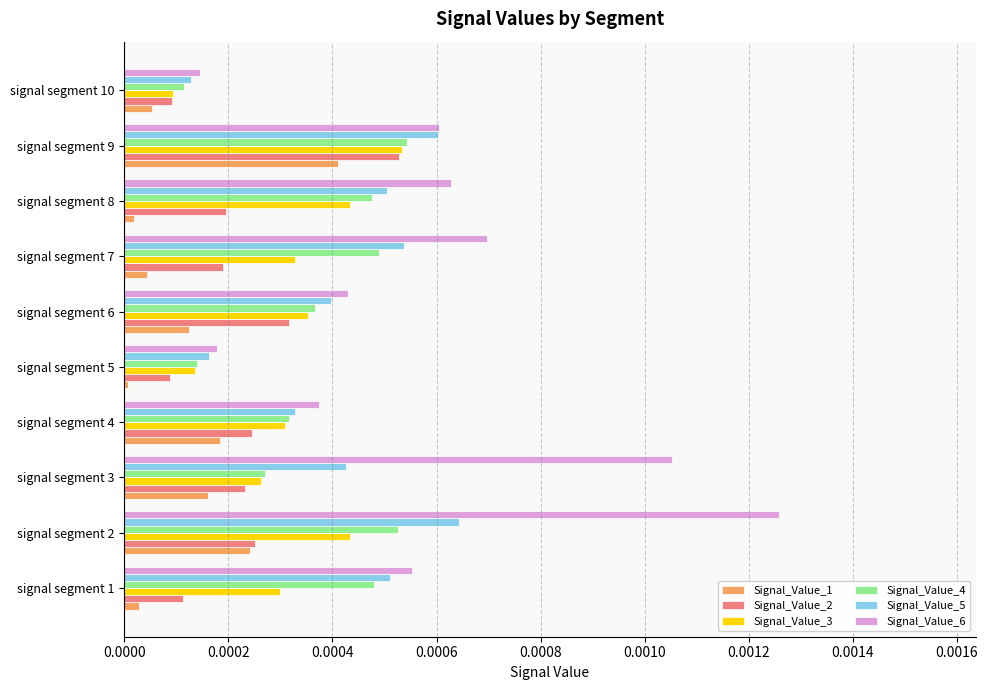

At which label does Signal_Value_3 reach its peak?

signal segment 9